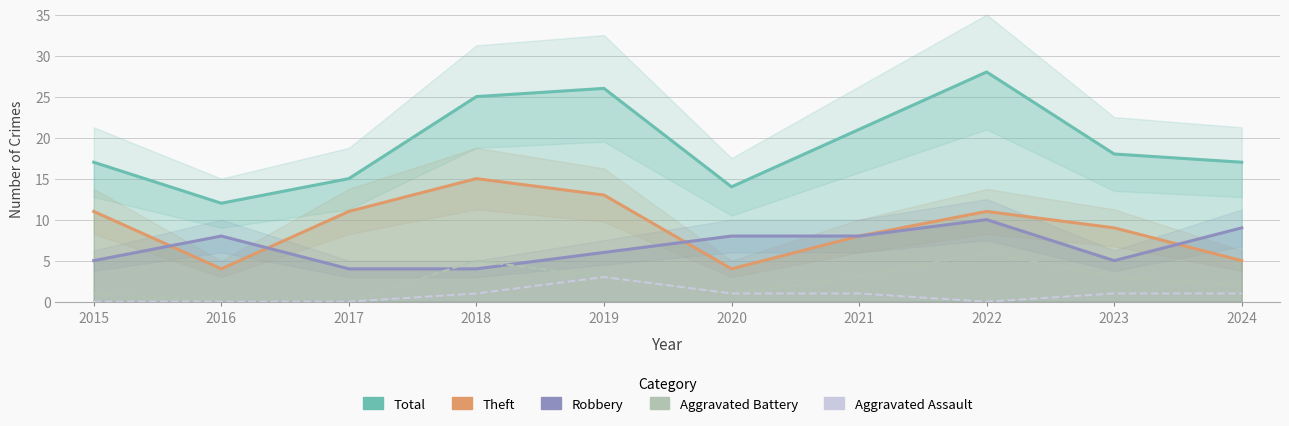

What are all the series names shown in the legend?

Total, Theft, Robbery, Aggravated Battery, Aggravated Assault